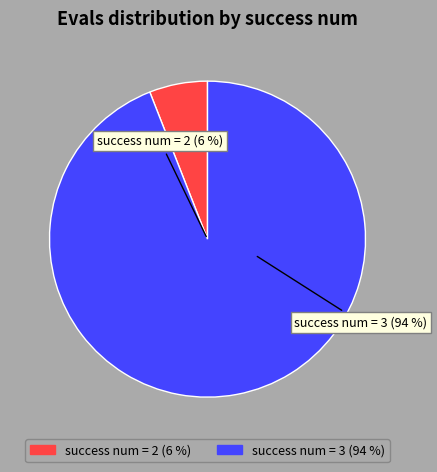

Does 2 account for over 50% of the chart?

No